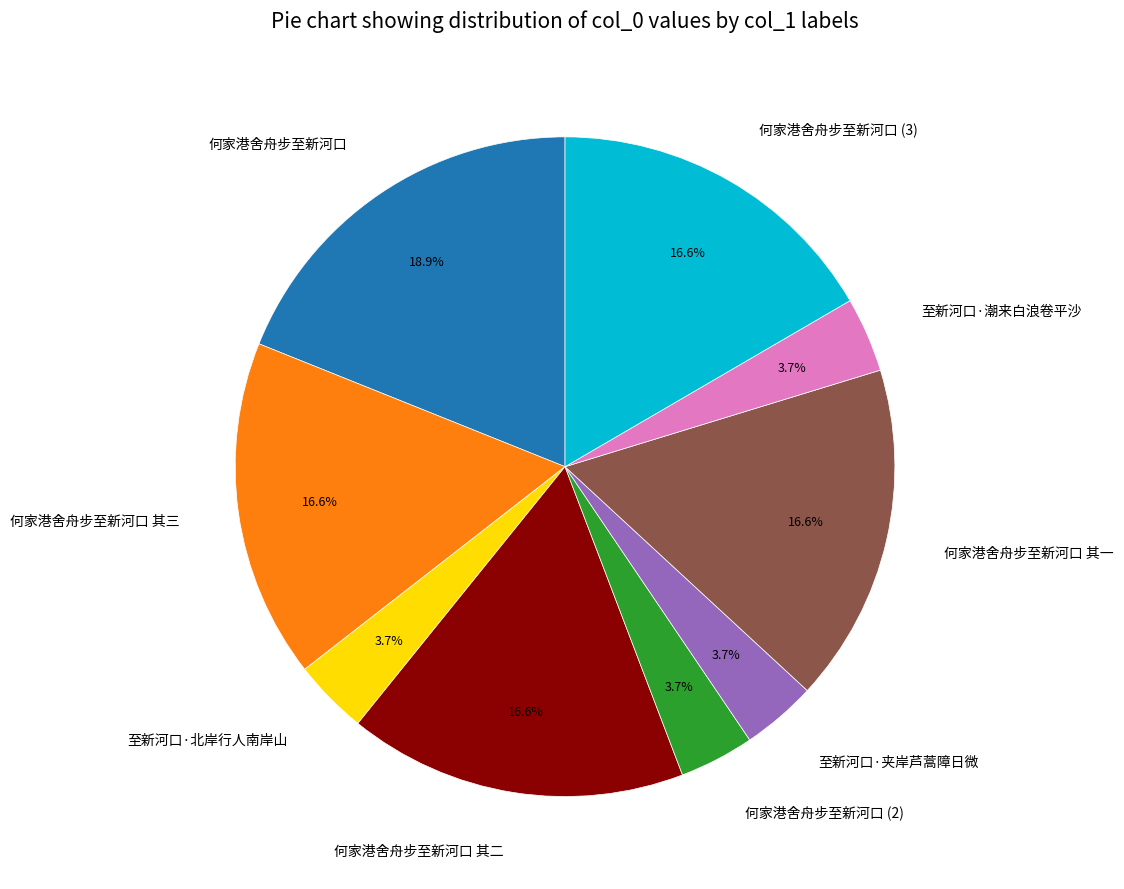

True or false: 至新河口·潮来白浪卷平沙 accounts for 4% of the total.

True